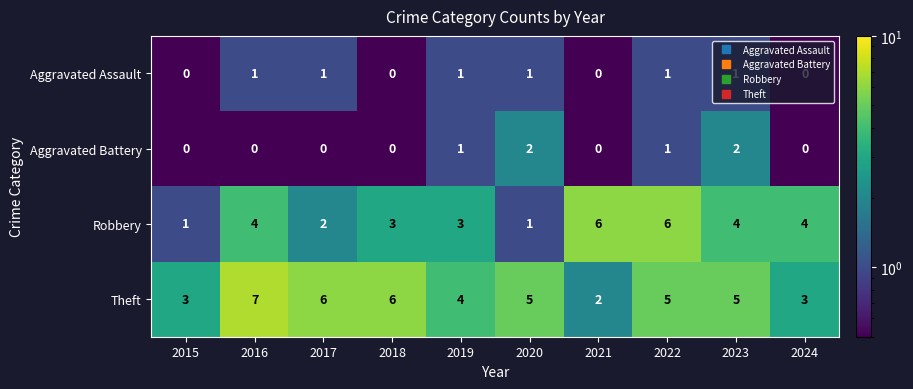

At which label does Theft first exceed 5?

2016